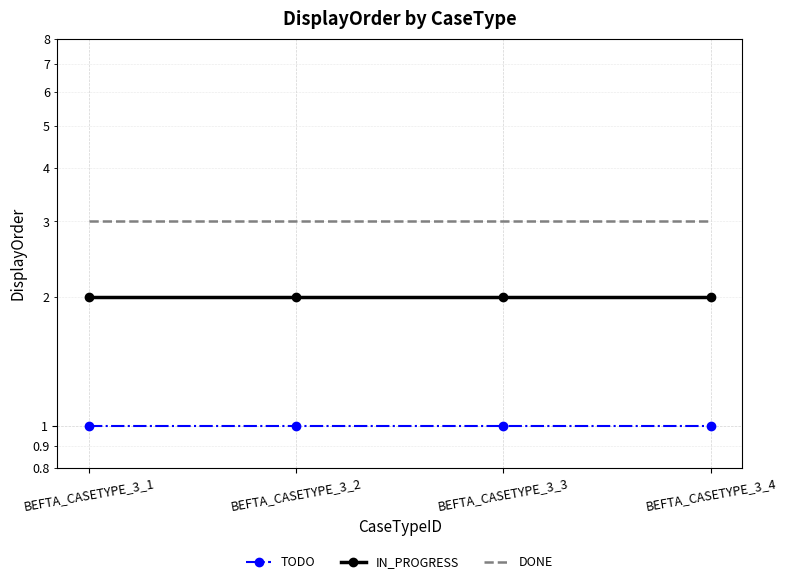

What are all the series names shown in the legend?

TODO, IN_PROGRESS, DONE